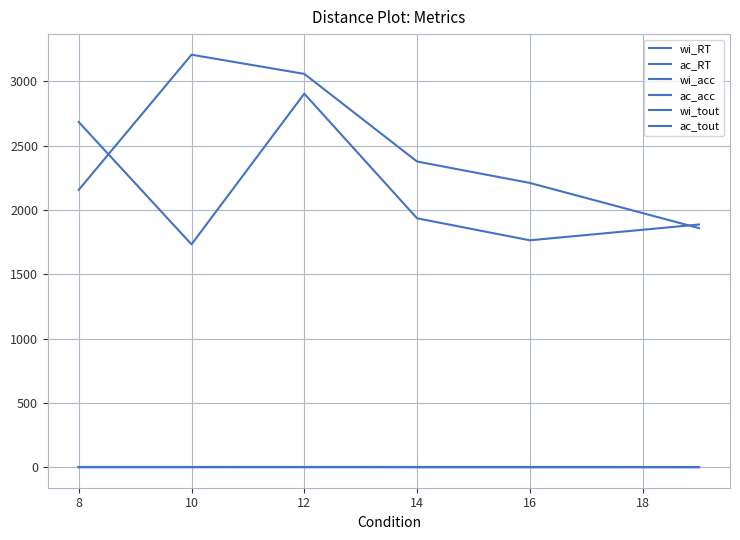

True or false: wi_tout and ac_RT cross at least once.

False